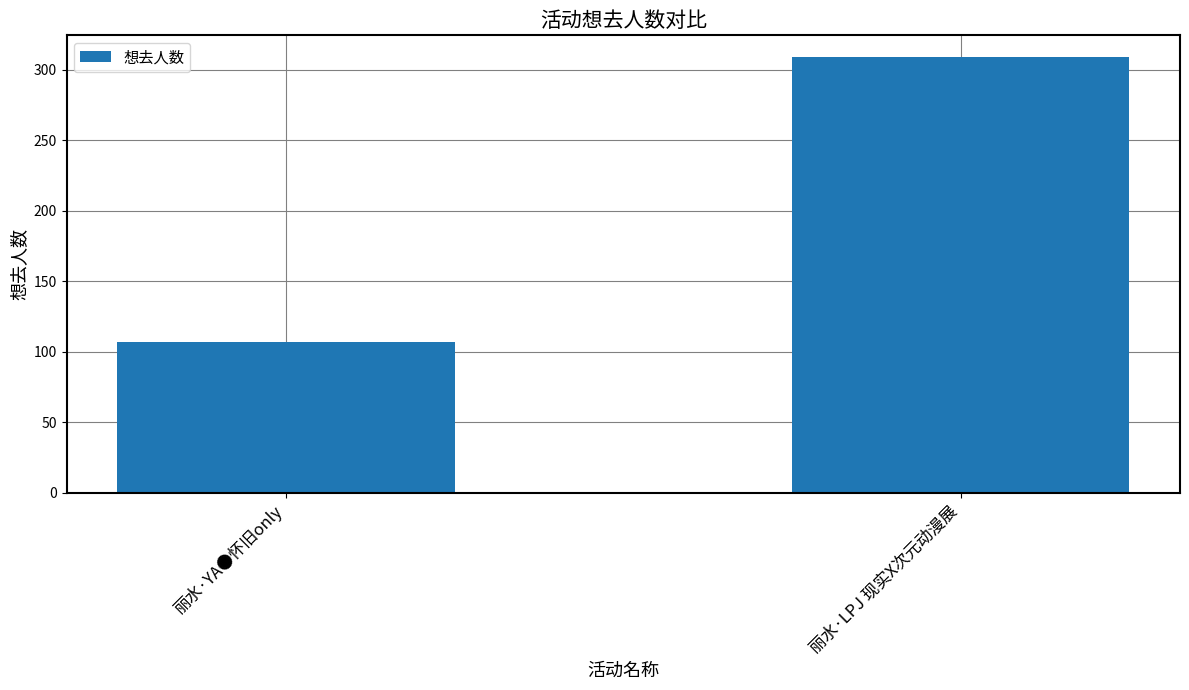

The value at 丽水·LPJ 现实X次元动漫展 is 309. True or false?

True